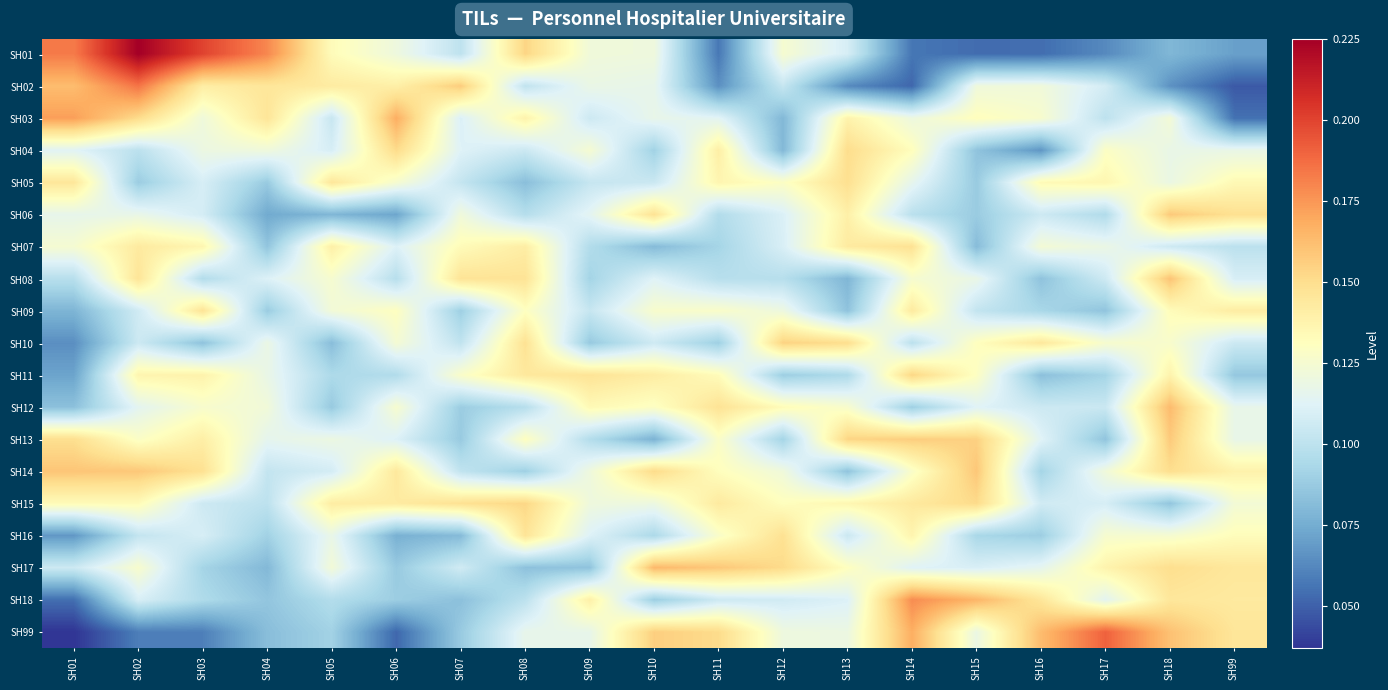

Reading left to right, what are all the values shown in this chart?

SH01: SH01=0.2	SH02=0.2	SH03=0.2	SH04=0.2	SH05=0.1	SH06=0.1	SH07=0.1	SH08=0.2	SH09=0.1	SH10=0.1	SH11=0.1	SH12=0.1	SH13=0.1	SH14=0.1	SH15=0.1	SH16=0.1	SH17=0.1	SH18=0.1	SH99=0.1
SH02: SH01=0.2	SH02=0.2	SH03=0.1	SH04=0.1	SH05=0.1	SH06=0.1	SH07=0.2	SH08=0.1	SH09=0.1	SH10=0.1	SH11=0.1	SH12=0.1	SH13=0.1	SH14=0.1	SH15=0.1	SH16=0.1	SH17=0.1	SH18=0.1	SH99=0.0
SH03: SH01=0.2	SH02=0.2	SH03=0.1	SH04=0.1	SH05=0.1	SH06=0.2	SH07=0.1	SH08=0.1	SH09=0.1	SH10=0.1	SH11=0.1	SH12=0.1	SH13=0.1	SH14=0.1	SH15=0.1	SH16=0.1	SH17=0.1	SH18=0.1	SH99=0.1
SH04: SH01=0.1	SH02=0.1	SH03=0.1	SH04=0.1	SH05=0.1	SH06=0.2	SH07=0.1	SH08=0.1	SH09=0.1	SH10=0.1	SH11=0.1	SH12=0.1	SH13=0.2	SH14=0.1	SH15=0.1	SH16=0.1	SH17=0.1	SH18=0.1	SH99=0.1
SH05: SH01=0.1	SH02=0.1	SH03=0.1	SH04=0.1	SH05=0.1	SH06=0.1	SH07=0.1	SH08=0.1	SH09=0.1	SH10=0.1	SH11=0.1	SH12=0.1	SH13=0.1	SH14=0.1	SH15=0.1	SH16=0.1	SH17=0.1	SH18=0.1	SH99=0.1
SH06: SH01=0.1	SH02=0.1	SH03=0.1	SH04=0.1	SH05=0.1	SH06=0.1	SH07=0.1	SH08=0.1	SH09=0.1	SH10=0.1	SH11=0.1	SH12=0.1	SH13=0.1	SH14=0.1	SH15=0.1	SH16=0.1	SH17=0.1	SH18=0.2	SH99=0.1
SH07: SH01=0.1	SH02=0.1	SH03=0.1	SH04=0.1	SH05=0.1	SH06=0.1	SH07=0.1	SH08=0.1	SH09=0.1	SH10=0.1	SH11=0.1	SH12=0.1	SH13=0.1	SH14=0.1	SH15=0.1	SH16=0.1	SH17=0.1	SH18=0.1	SH99=0.1
SH08: SH01=0.1	SH02=0.1	SH03=0.1	SH04=0.1	SH05=0.1	SH06=0.1	SH07=0.1	SH08=0.1	SH09=0.1	SH10=0.1	SH11=0.1	SH12=0.1	SH13=0.1	SH14=0.1	SH15=0.1	SH16=0.1	SH17=0.1	SH18=0.2	SH99=0.1
SH09: SH01=0.1	SH02=0.1	SH03=0.1	SH04=0.1	SH05=0.1	SH06=0.1	SH07=0.1	SH08=0.1	SH09=0.1	SH10=0.1	SH11=0.1	SH12=0.1	SH13=0.1	SH14=0.1	SH15=0.1	SH16=0.1	SH17=0.1	SH18=0.1	SH99=0.1
SH10: SH01=0.1	SH02=0.1	SH03=0.1	SH04=0.1	SH05=0.1	SH06=0.1	SH07=0.1	SH08=0.1	SH09=0.1	SH10=0.1	SH11=0.1	SH12=0.2	SH13=0.2	SH14=0.1	SH15=0.1	SH16=0.1	SH17=0.1	SH18=0.1	SH99=0.1
SH11: SH01=0.1	SH02=0.1	SH03=0.1	SH04=0.1	SH05=0.1	SH06=0.1	SH07=0.1	SH08=0.1	SH09=0.1	SH10=0.1	SH11=0.1	SH12=0.1	SH13=0.1	SH14=0.2	SH15=0.1	SH16=0.1	SH17=0.1	SH18=0.1	SH99=0.1
SH12: SH01=0.1	SH02=0.1	SH03=0.1	SH04=0.1	SH05=0.1	SH06=0.1	SH07=0.1	SH08=0.1	SH09=0.1	SH10=0.1	SH11=0.1	SH12=0.1	SH13=0.1	SH14=0.1	SH15=0.1	SH16=0.1	SH17=0.1	SH18=0.2	SH99=0.1
SH13: SH01=0.1	SH02=0.1	SH03=0.1	SH04=0.1	SH05=0.1	SH06=0.1	SH07=0.1	SH08=0.1	SH09=0.1	SH10=0.1	SH11=0.1	SH12=0.1	SH13=0.2	SH14=0.2	SH15=0.2	SH16=0.1	SH17=0.1	SH18=0.2	SH99=0.1
SH14: SH01=0.2	SH02=0.2	SH03=0.1	SH04=0.1	SH05=0.1	SH06=0.1	SH07=0.1	SH08=0.1	SH09=0.1	SH10=0.2	SH11=0.1	SH12=0.1	SH13=0.1	SH14=0.1	SH15=0.2	SH16=0.1	SH17=0.1	SH18=0.2	SH99=0.1
SH15: SH01=0.1	SH02=0.1	SH03=0.1	SH04=0.1	SH05=0.1	SH06=0.1	SH07=0.1	SH08=0.2	SH09=0.1	SH10=0.1	SH11=0.1	SH12=0.1	SH13=0.1	SH14=0.1	SH15=0.2	SH16=0.1	SH17=0.1	SH18=0.1	SH99=0.1
SH16: SH01=0.1	SH02=0.1	SH03=0.1	SH04=0.1	SH05=0.1	SH06=0.1	SH07=0.1	SH08=0.1	SH09=0.1	SH10=0.1	SH11=0.1	SH12=0.1	SH13=0.1	SH14=0.1	SH15=0.1	SH16=0.1	SH17=0.1	SH18=0.1	SH99=0.1
SH17: SH01=0.1	SH02=0.1	SH03=0.1	SH04=0.1	SH05=0.1	SH06=0.1	SH07=0.1	SH08=0.1	SH09=0.1	SH10=0.2	SH11=0.2	SH12=0.2	SH13=0.1	SH14=0.1	SH15=0.1	SH16=0.1	SH17=0.1	SH18=0.1	SH99=0.1
SH18: SH01=0.1	SH02=0.1	SH03=0.1	SH04=0.1	SH05=0.1	SH06=0.1	SH07=0.1	SH08=0.1	SH09=0.1	SH10=0.1	SH11=0.1	SH12=0.1	SH13=0.1	SH14=0.2	SH15=0.2	SH16=0.1	SH17=0.1	SH18=0.1	SH99=0.1
SH99: SH01=0.0	SH02=0.1	SH03=0.1	SH04=0.1	SH05=0.1	SH06=0.1	SH07=0.1	SH08=0.1	SH09=0.1	SH10=0.2	SH11=0.2	SH12=0.1	SH13=0.1	SH14=0.2	SH15=0.1	SH16=0.2	SH17=0.2	SH18=0.2	SH99=0.1